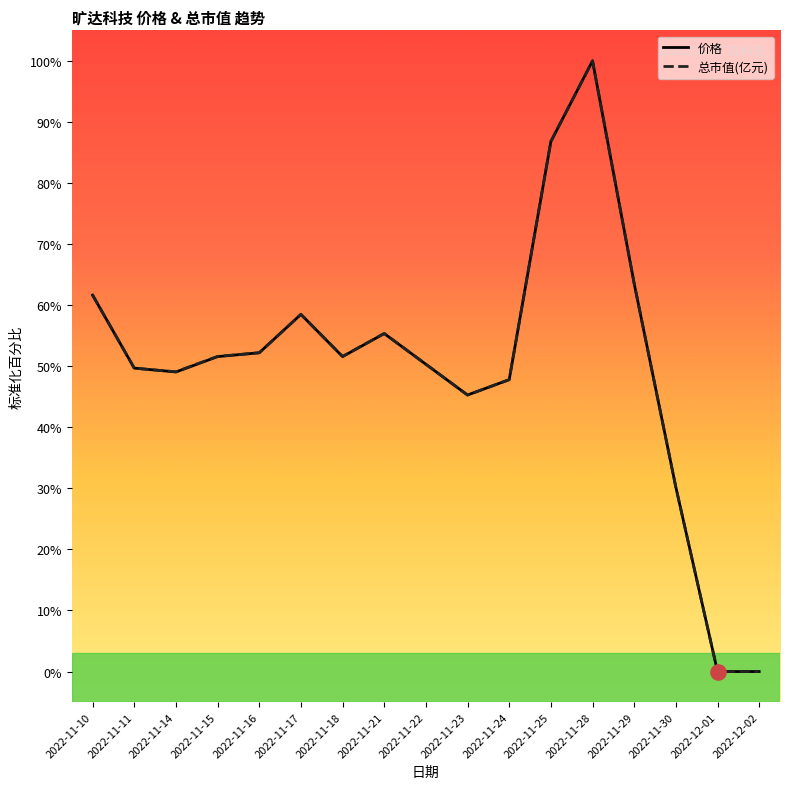

Which series has the largest total across all categories?

总市值(亿元)